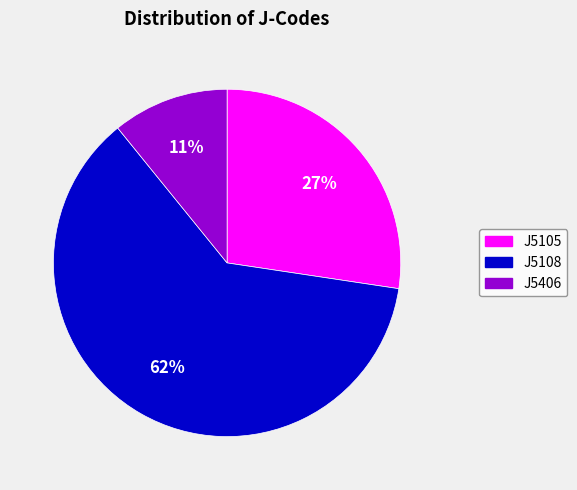

To the nearest percent, what is the difference between the largest and smallest slice percentages?

51%